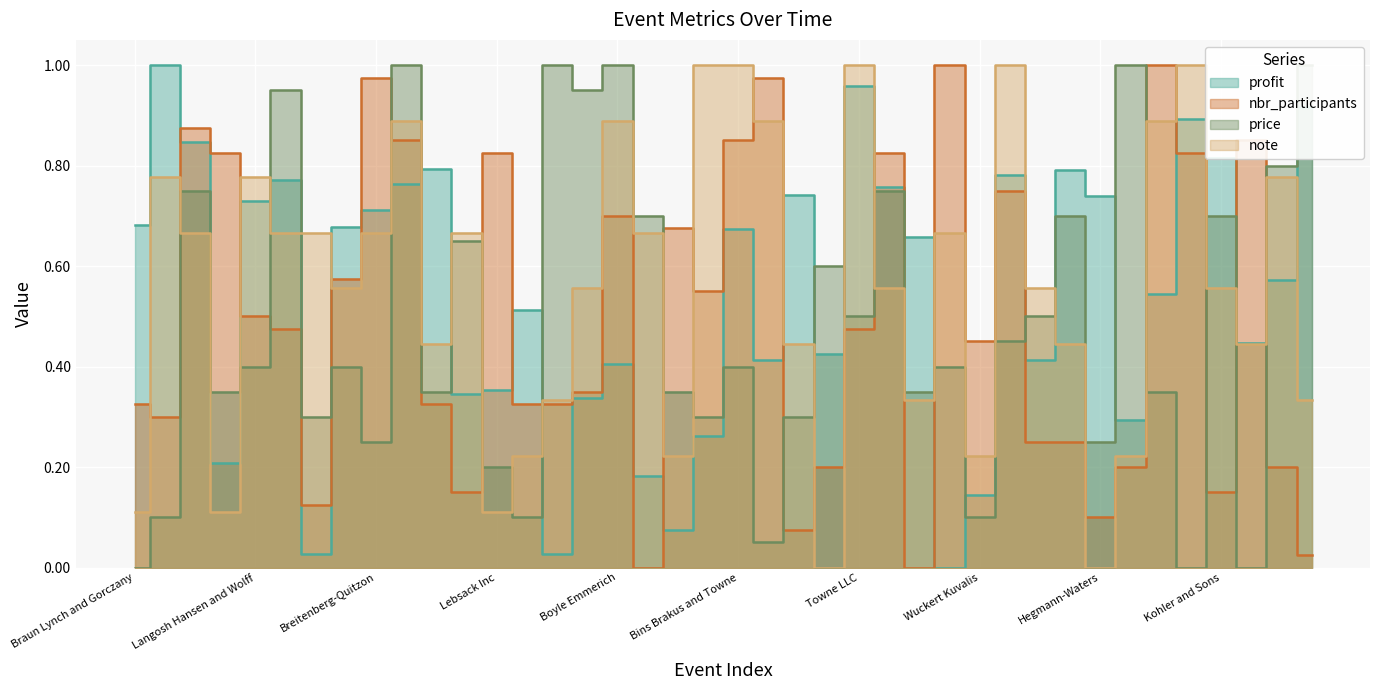

True or false: price has a value of 1.0 at Watsica Brekke.

True